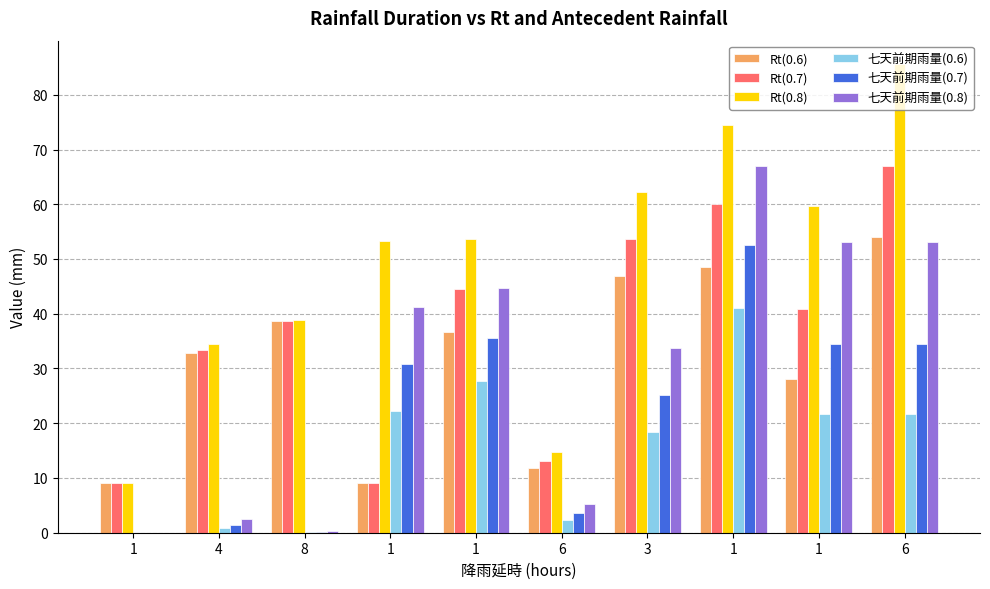

How many groups of bars are there?

10